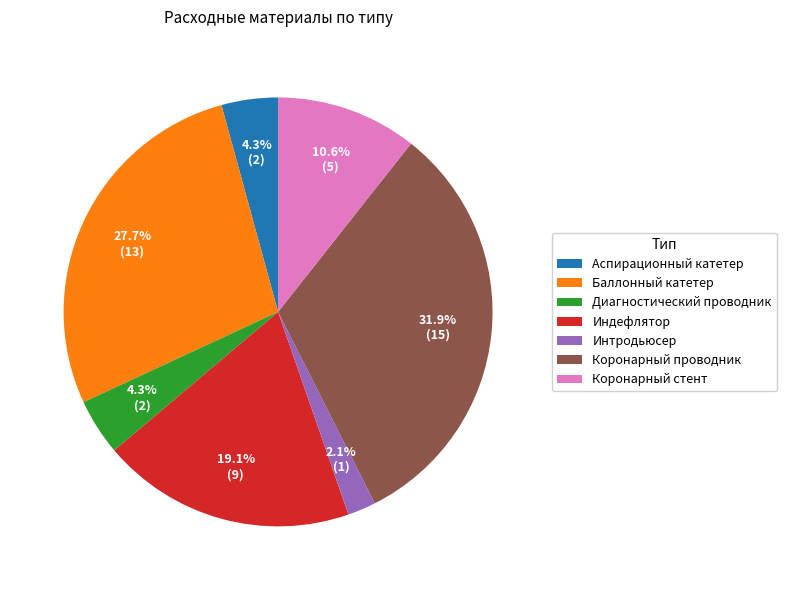

Is Баллонный катетер the majority of the pie?

No